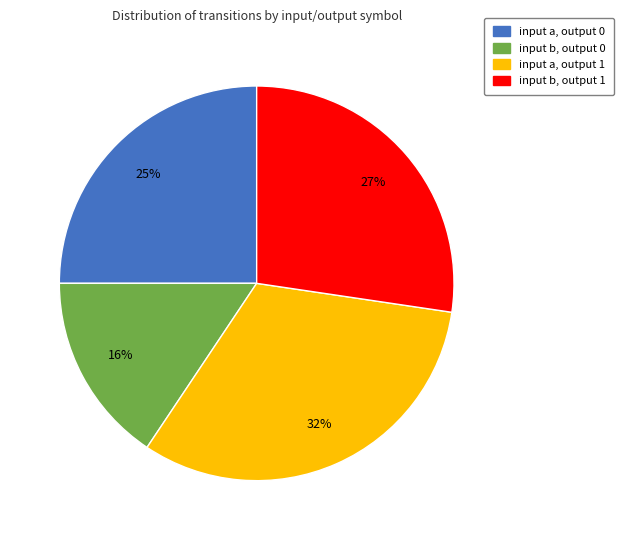

Is there any slice that represents more than half of the pie?

No